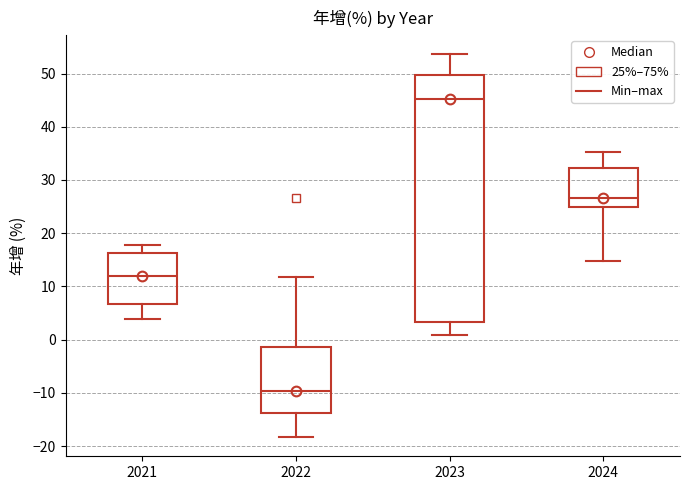

Reading left to right, transcribe this box plot: for each box, give where its median line is, the range the box spans, and where its two whiskers end, as read against the y-axis. The values are not printed on the chart, so give them approximately, as read against the axis.

2021: median 12, box 7 to 16, whiskers 4 to 18
2022: median -10, box -14 to -1, whiskers -18 to 12
2023: median 45, box 3 to 50, whiskers 1 to 54
2024: median 27, box 25 to 32, whiskers 15 to 35